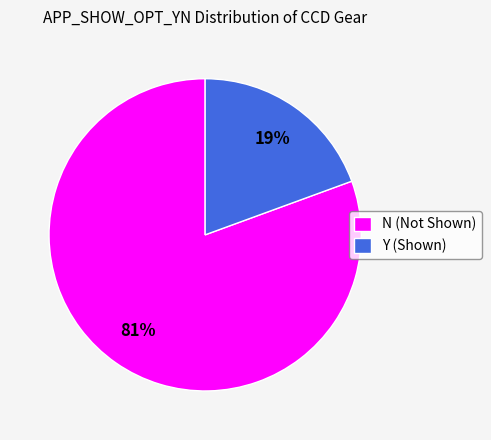

The N slice represents 70% of the pie. True or false?

False